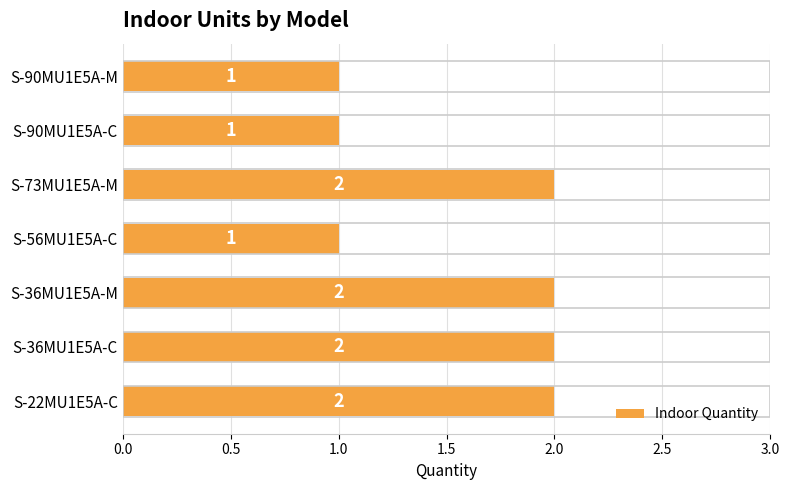

What is the smallest value displayed?

1